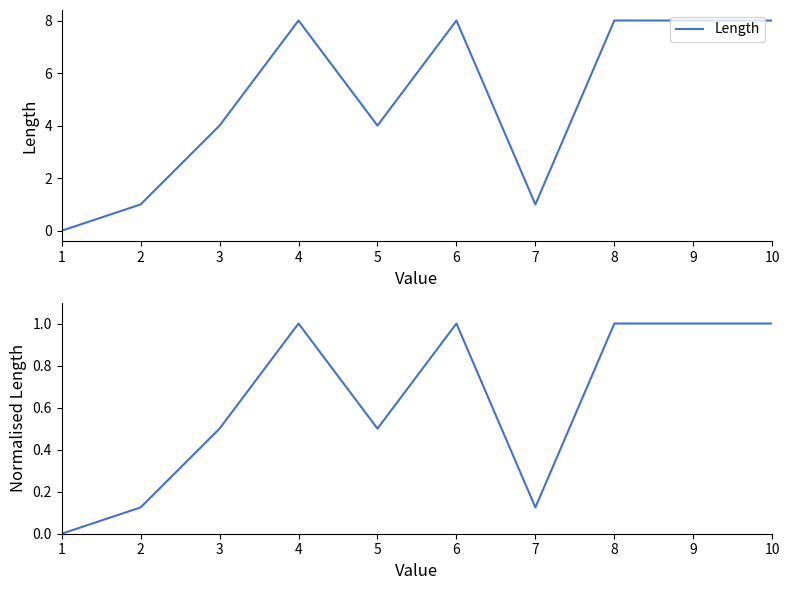

Count the Normalised Length values in the range 0 to 1.

10